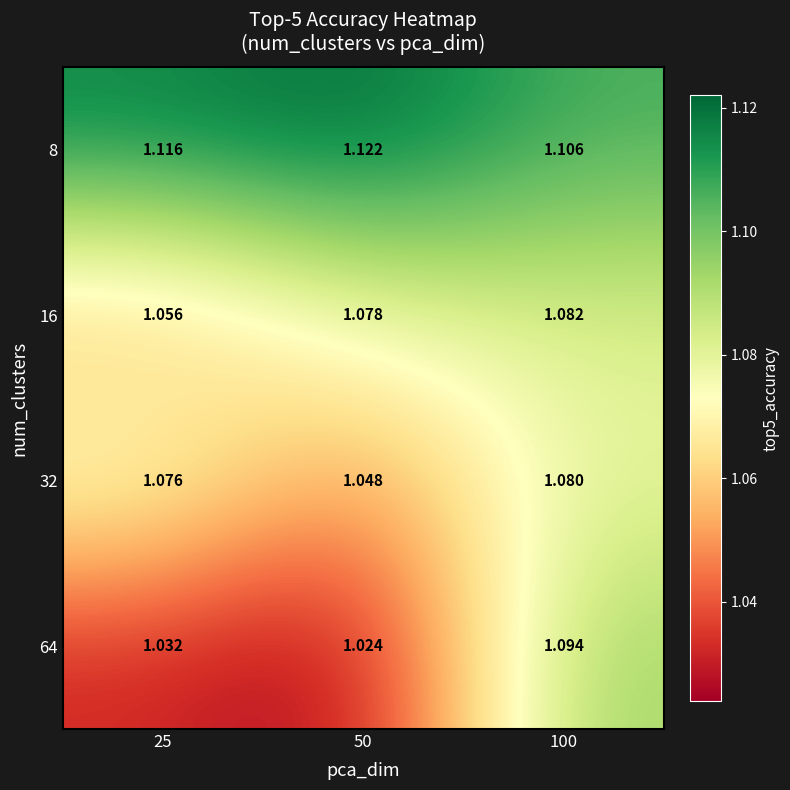

Is the value of 8 at 25 greater than the value of 64 at 100?

Yes